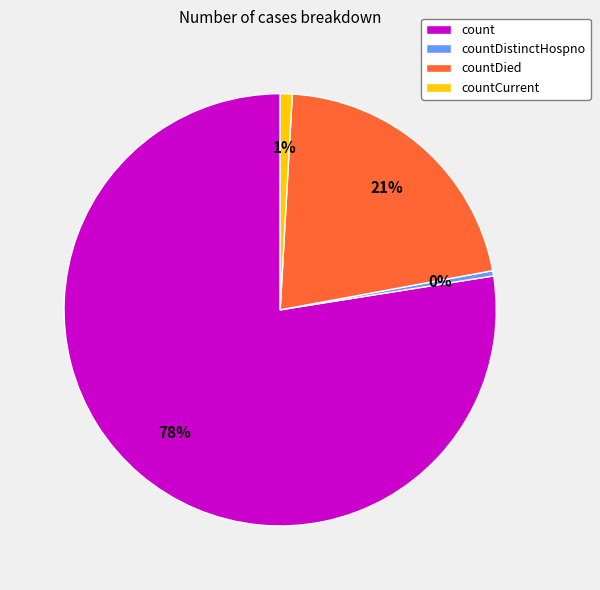

To the nearest percent, what is the difference between the countCurrent and countDied slice percentages?

20%